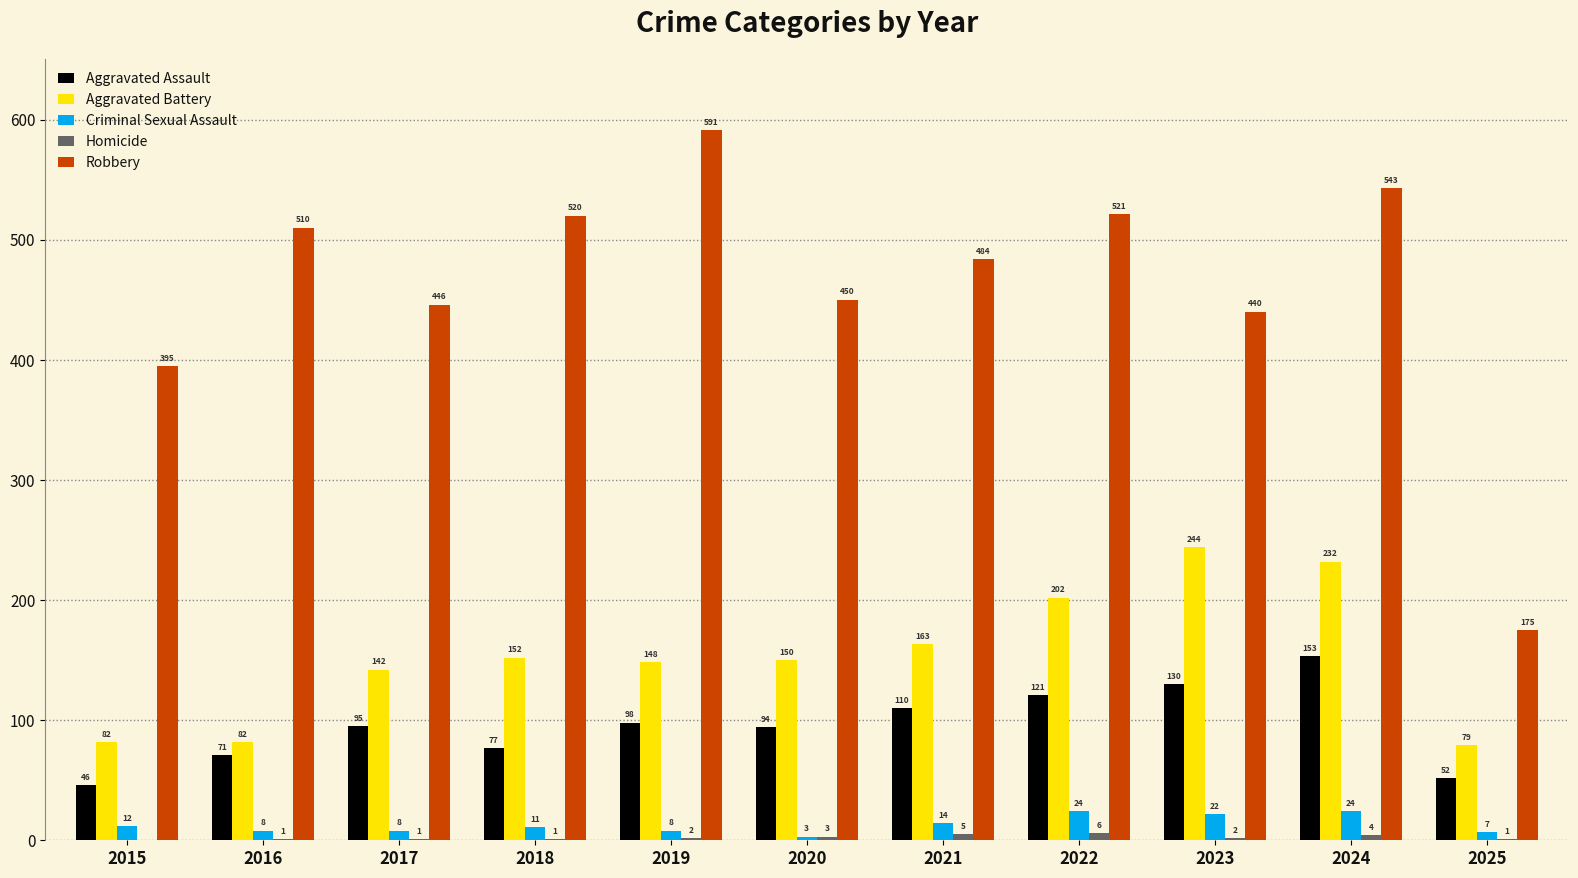

Which series has the largest range (max minus min)?

Robbery